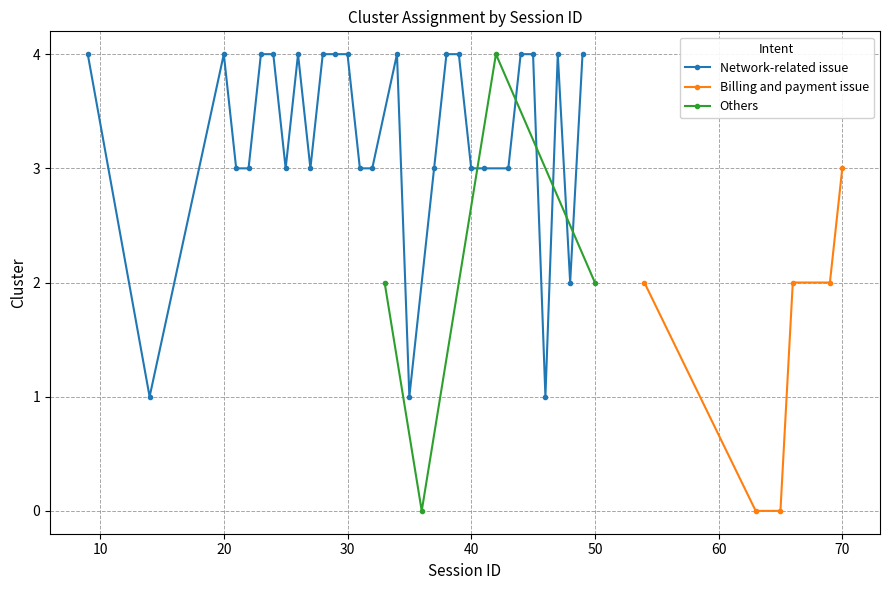

What is the change in value from 19 to 31?

+1